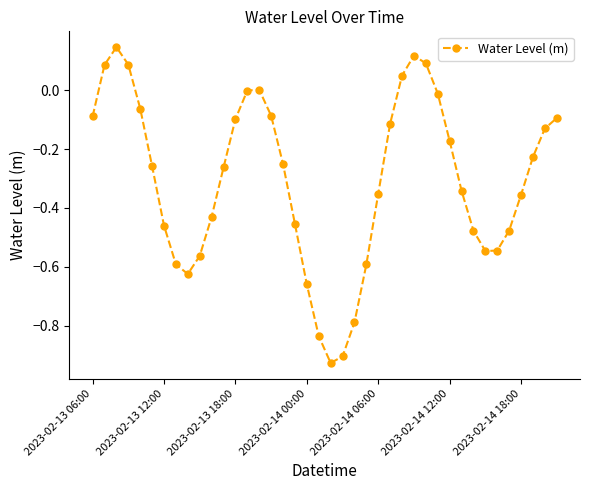

How many distinct data groups are displayed?

1